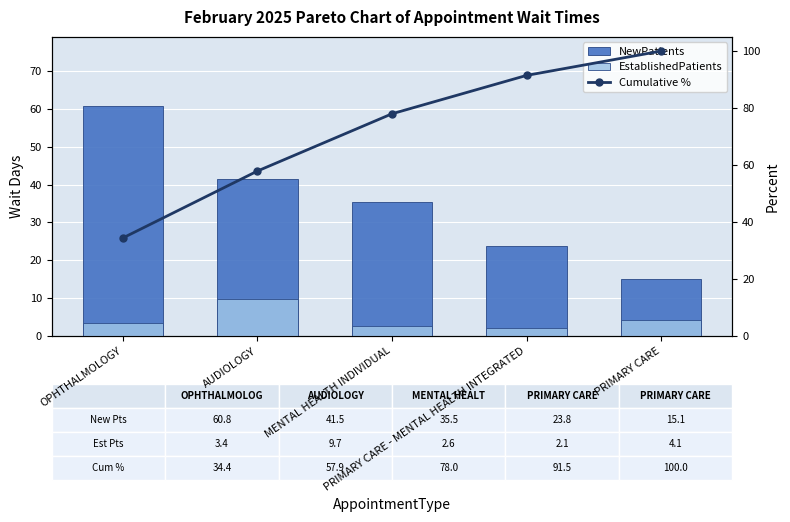

Between OPHTHALMOLOGY and AUDIOLOGY, which is larger?

OPHTHALMOLOGY